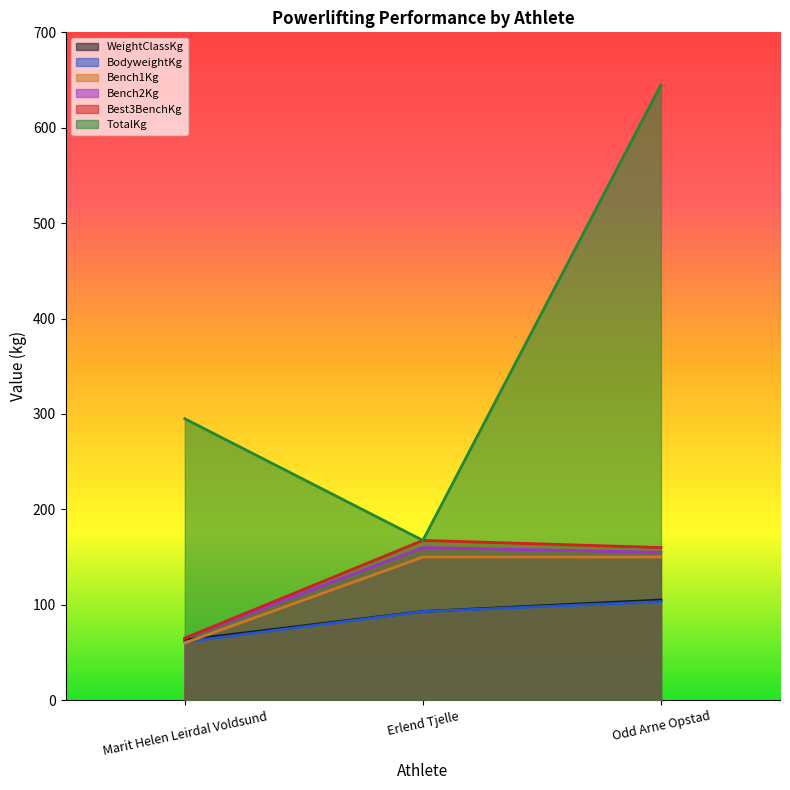

At Erlend Tjelle, list the series in order from smallest to largest.

BodyweightKg, WeightClassKg, Bench1Kg, Bench2Kg, Best3BenchKg, TotalKg